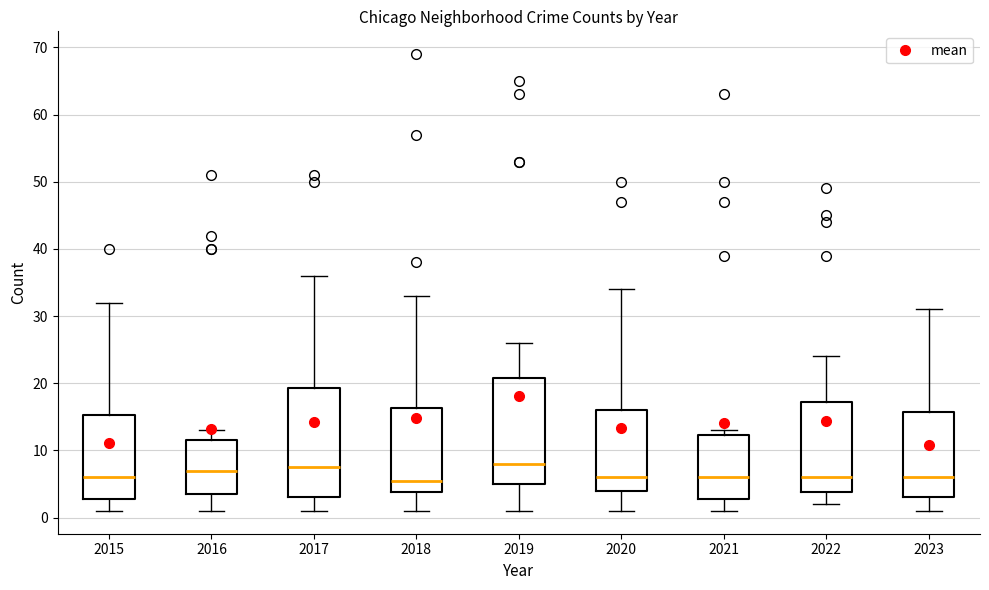

Reading left to right, transcribe this box plot: for each box, give where its median line is, the range the box spans, and where its two whiskers end, as read against the y-axis. The values are not printed on the chart, so give them approximately, as read against the axis.

2015: median 6, box 3 to 15, whiskers 1 to 32
2016: median 7, box 4 to 12, whiskers 1 to 13
2017: median 8, box 3 to 19, whiskers 1 to 36
2018: median 6, box 4 to 16, whiskers 1 to 33
2019: median 8, box 5 to 21, whiskers 1 to 26
2020: median 6, box 4 to 16, whiskers 1 to 34
2021: median 6, box 3 to 12, whiskers 1 to 13
2022: median 6, box 4 to 17, whiskers 2 to 24
2023: median 6, box 3 to 16, whiskers 1 to 31